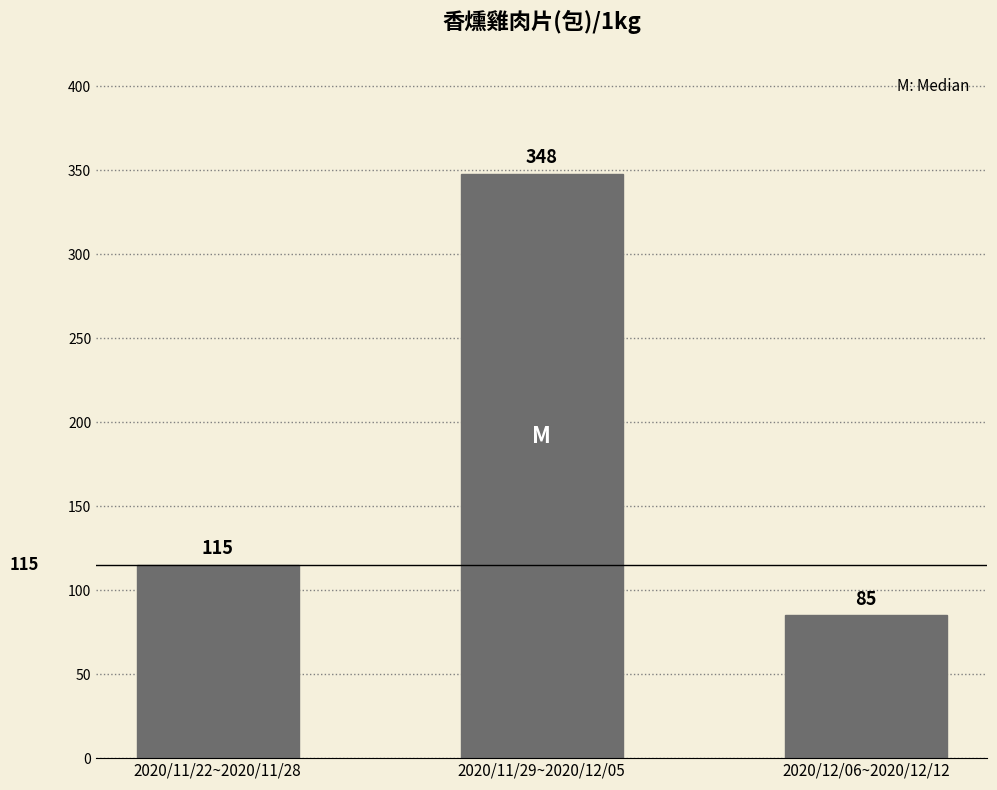

What is the label of the 3rd bar from the left?

2020/12/06~2020/12/12